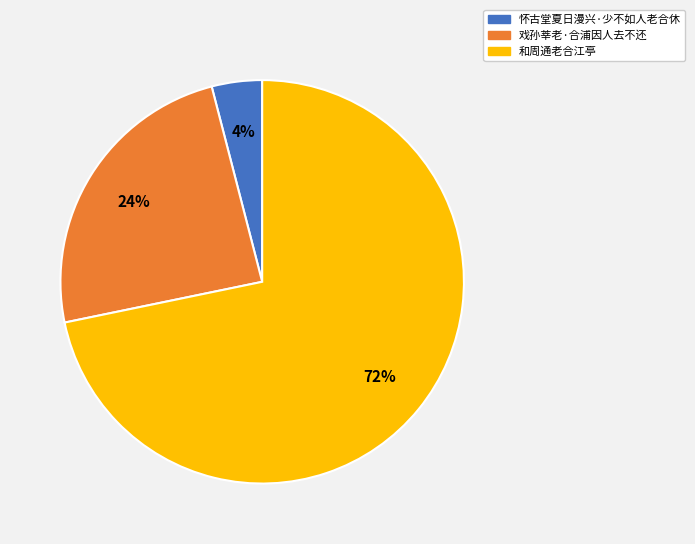

To the nearest percent, what is the difference between the 和周通老合江亭 and 戏孙莘老·合浦因人去不还 slice percentages?

48%